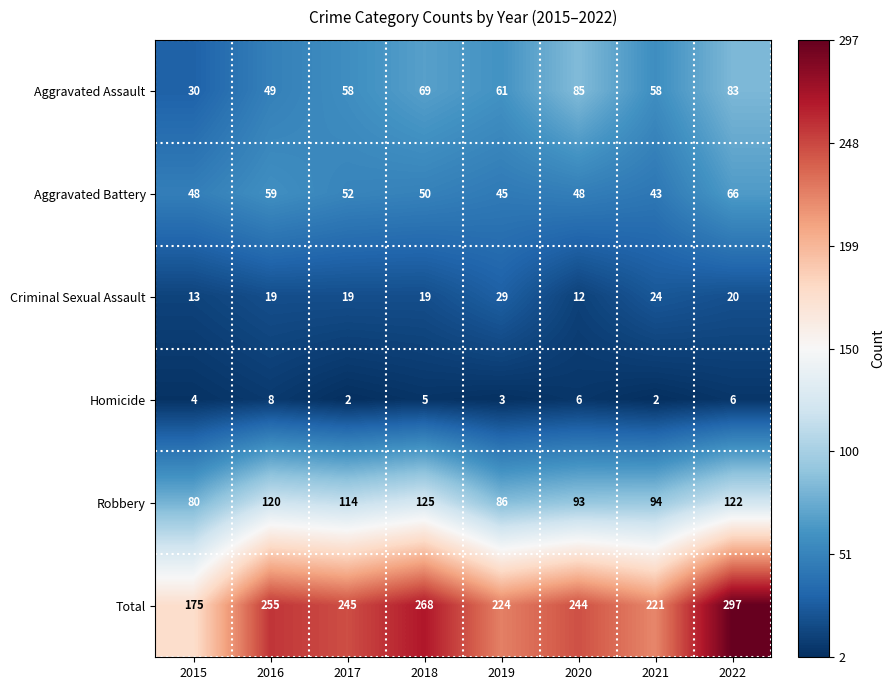

Which series has the largest total across all categories?

Total